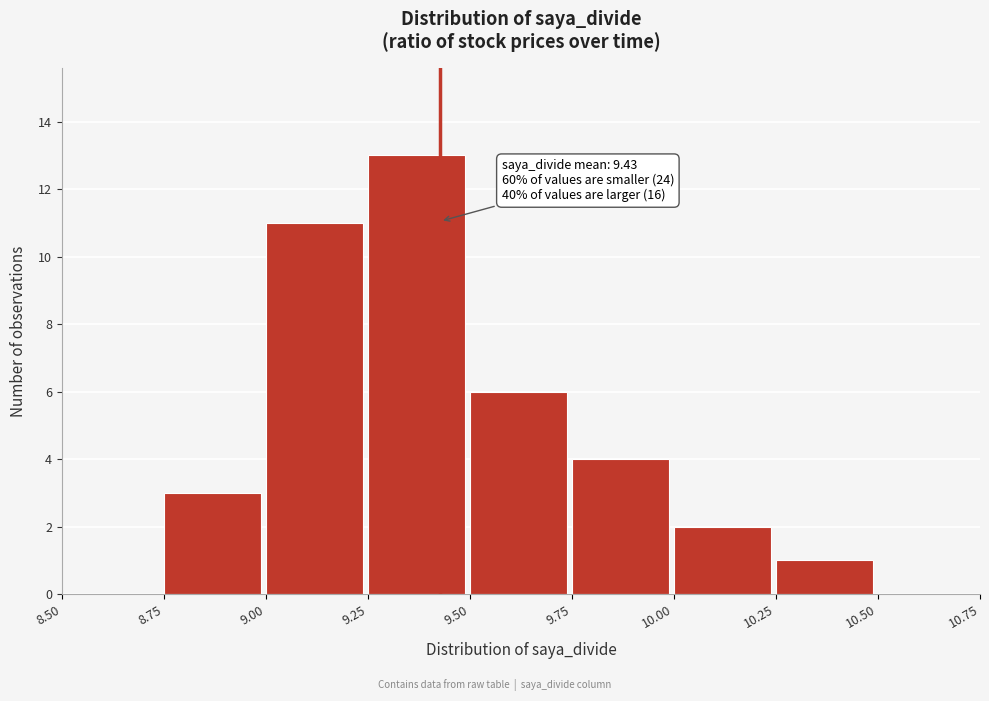

Which range on the x-axis has the tallest bar?

9.25 to 9.50